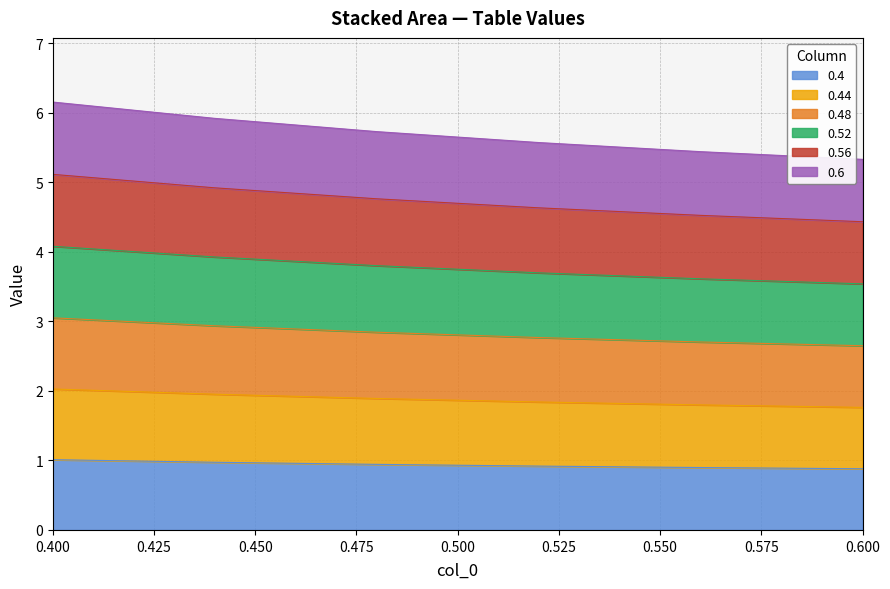

Which series has the largest total across all categories?

0.56